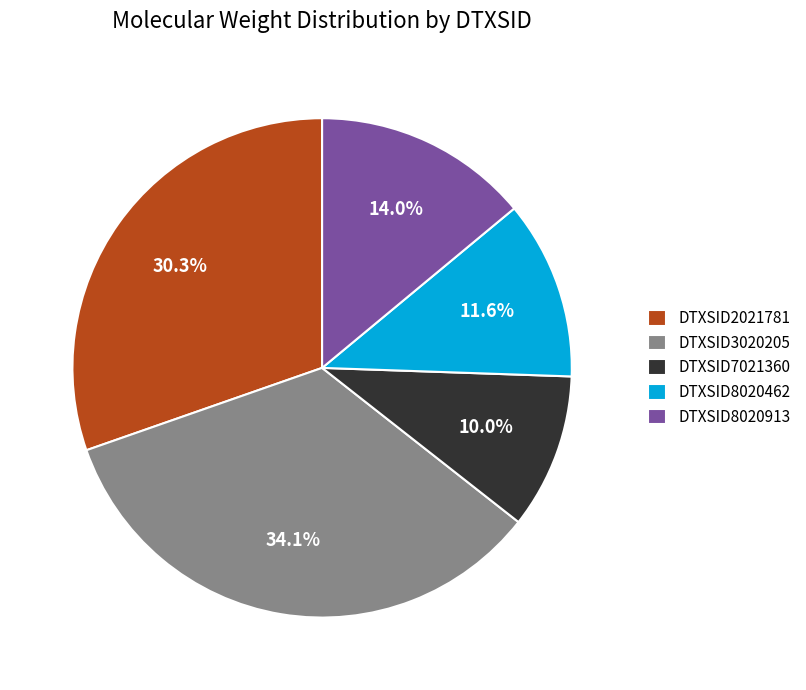

Is it true that DTXSID8020462 is 12% of the pie?

True